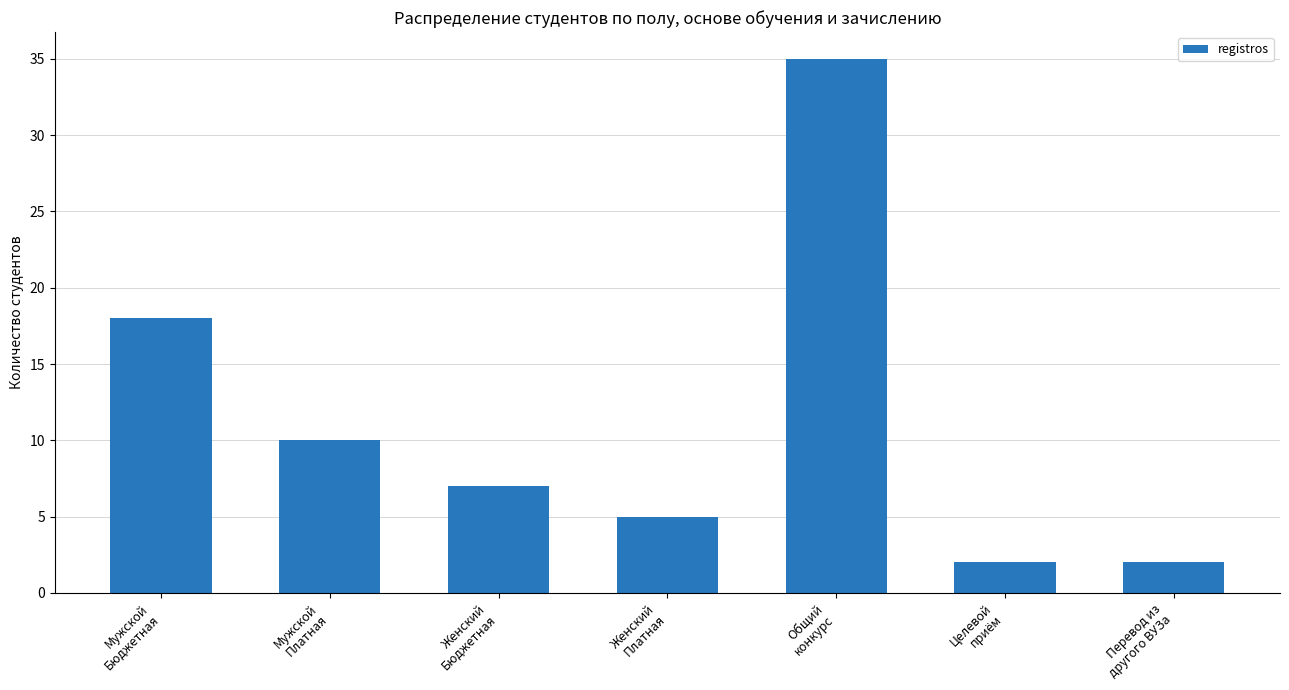

How many bars are there in total?

7